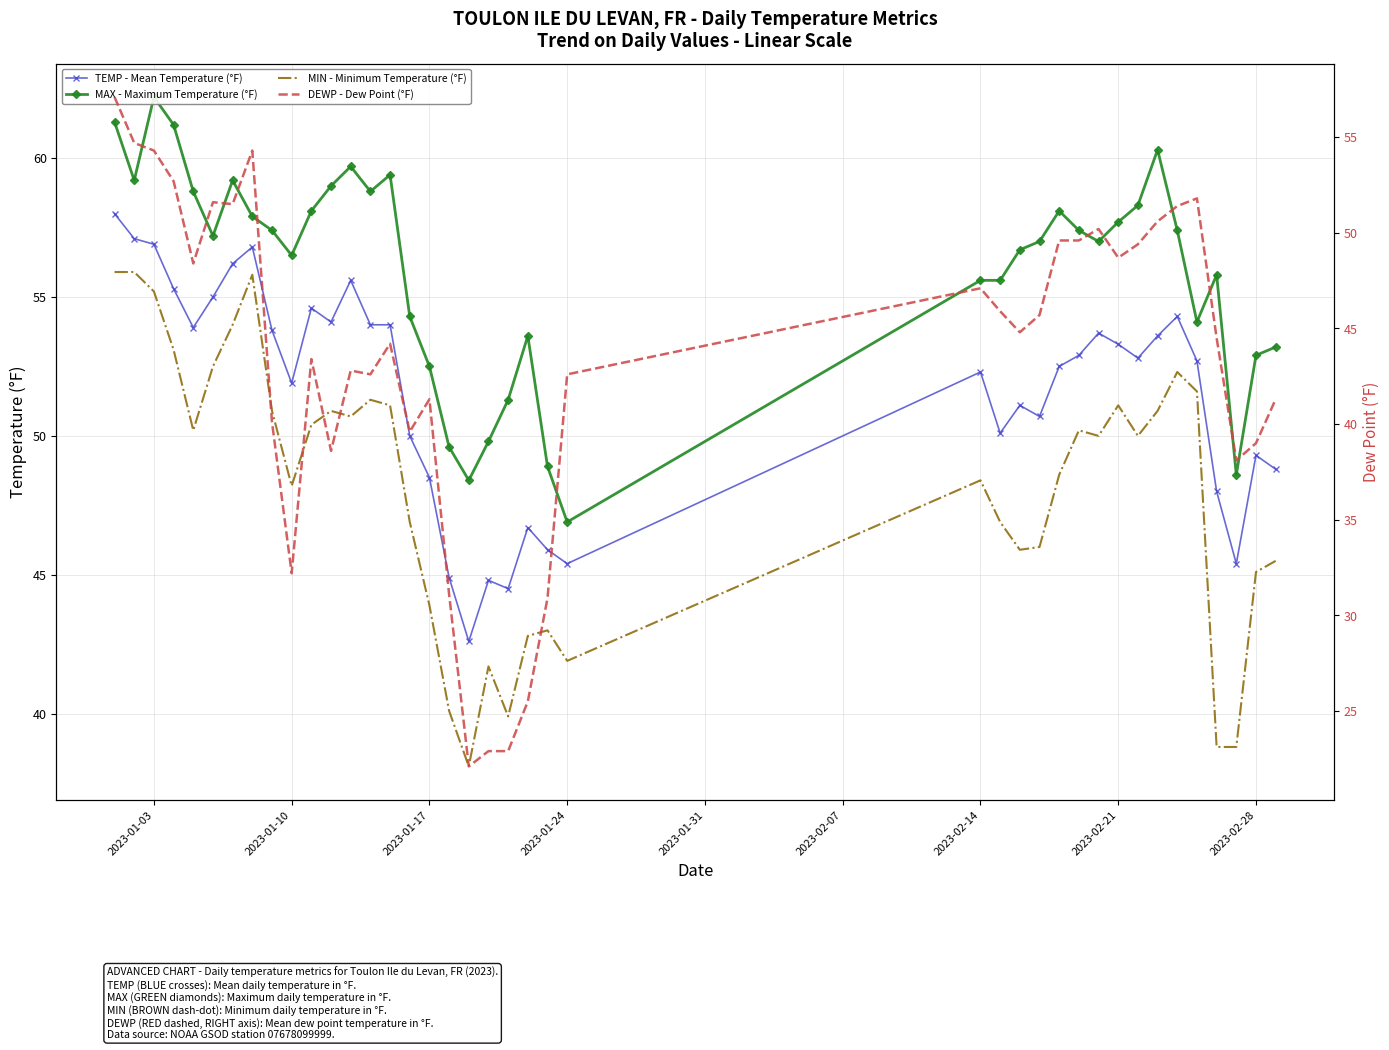

True or false: MAX - Maximum Temperature (°F) has more than 2 points higher than both neighbors.

True